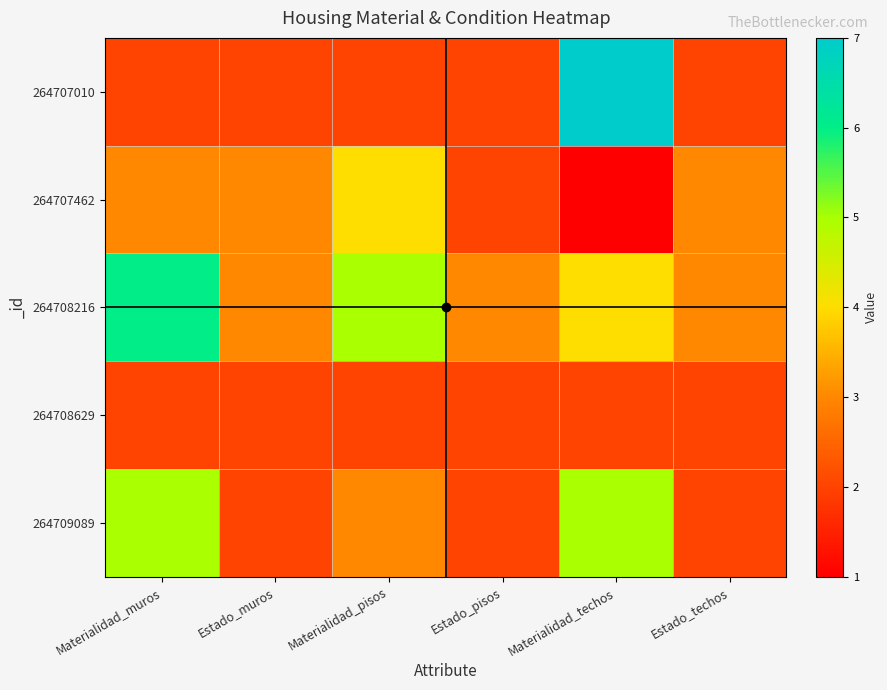

Which series has the largest total across all categories?

264708216